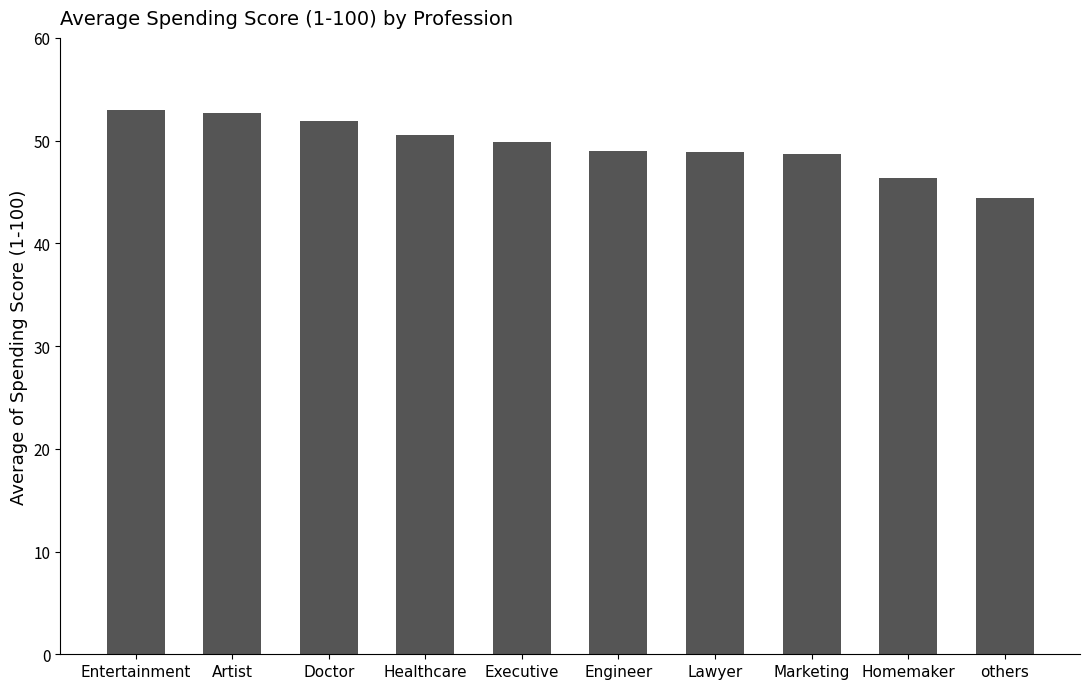

The value at Lawyer is 70.3. True or false?

False